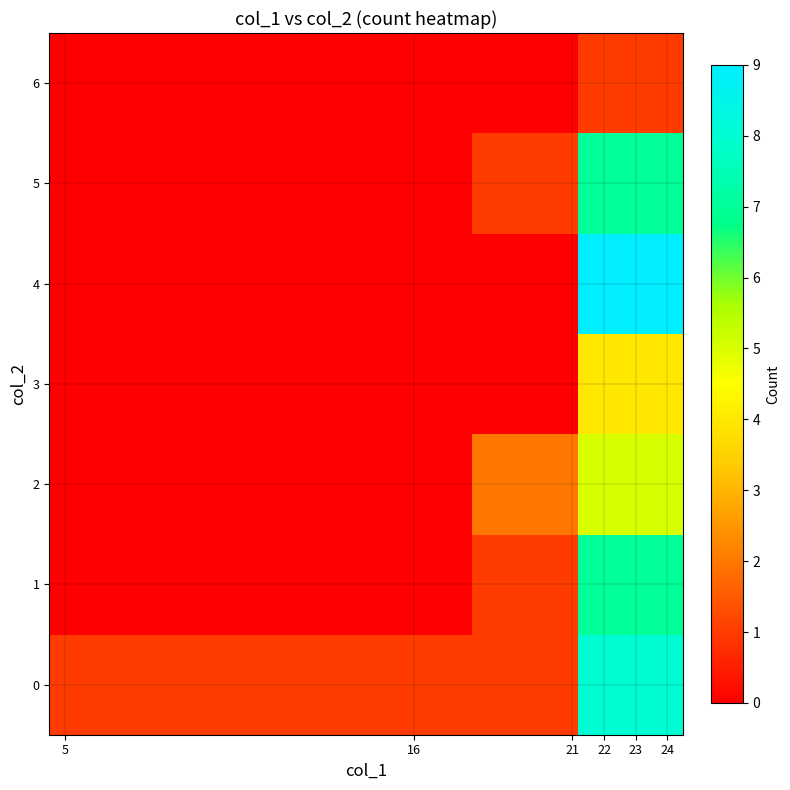

Reading left to right, transcribe all the data shown in this chart.

0: 1	1	1	1	1	8
1: 0	0	0	0	1	7
2: 0	0	0	0	2	5
3: 0	0	0	0	0	4
4: 0	0	0	0	0	9
5: 0	0	0	0	1	7
6: 0	0	0	0	0	1